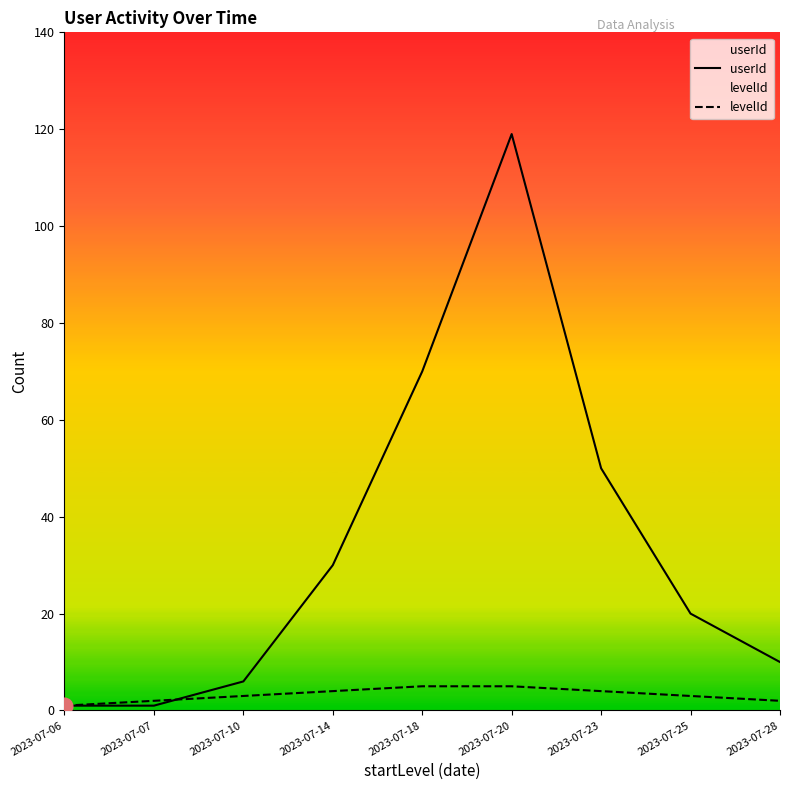

What is the value of the userId point at the 1st from the left?

1